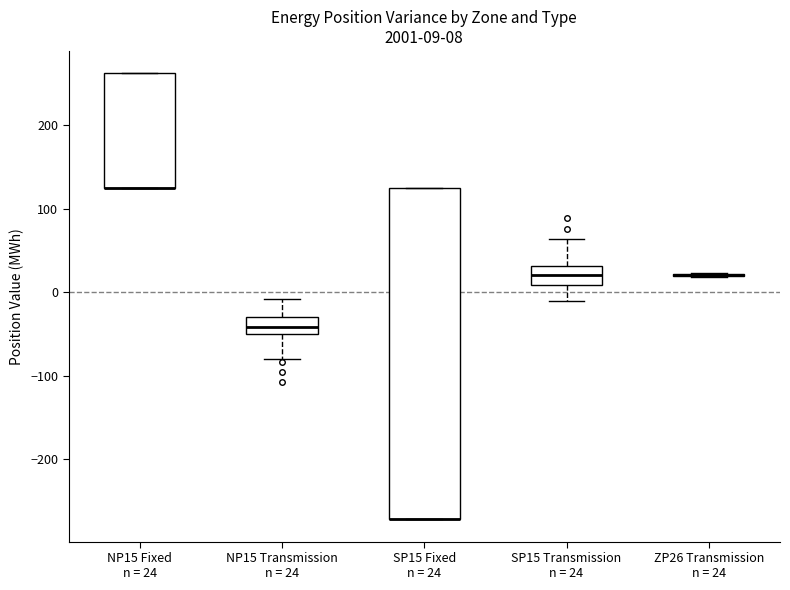

Which box is the tallest, from its lower edge to its upper edge?

SP15 Fixed n = 24